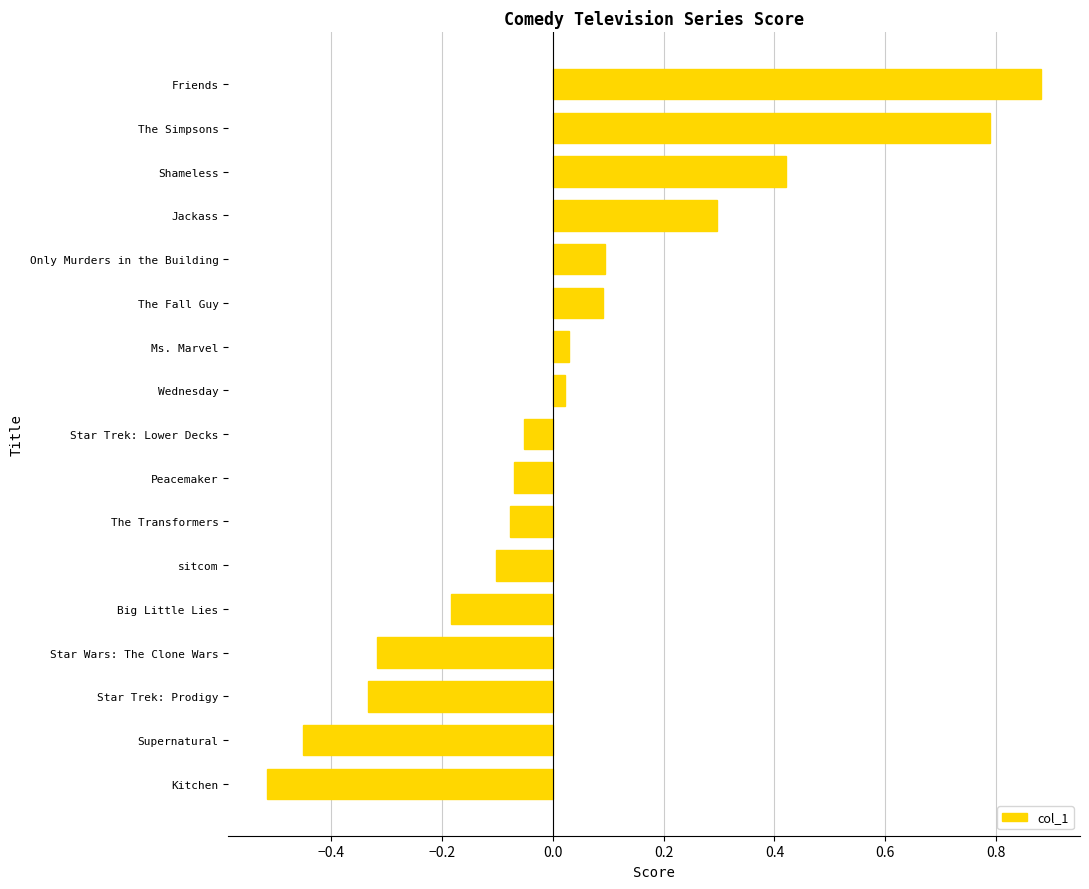

How many values are below 0?

9